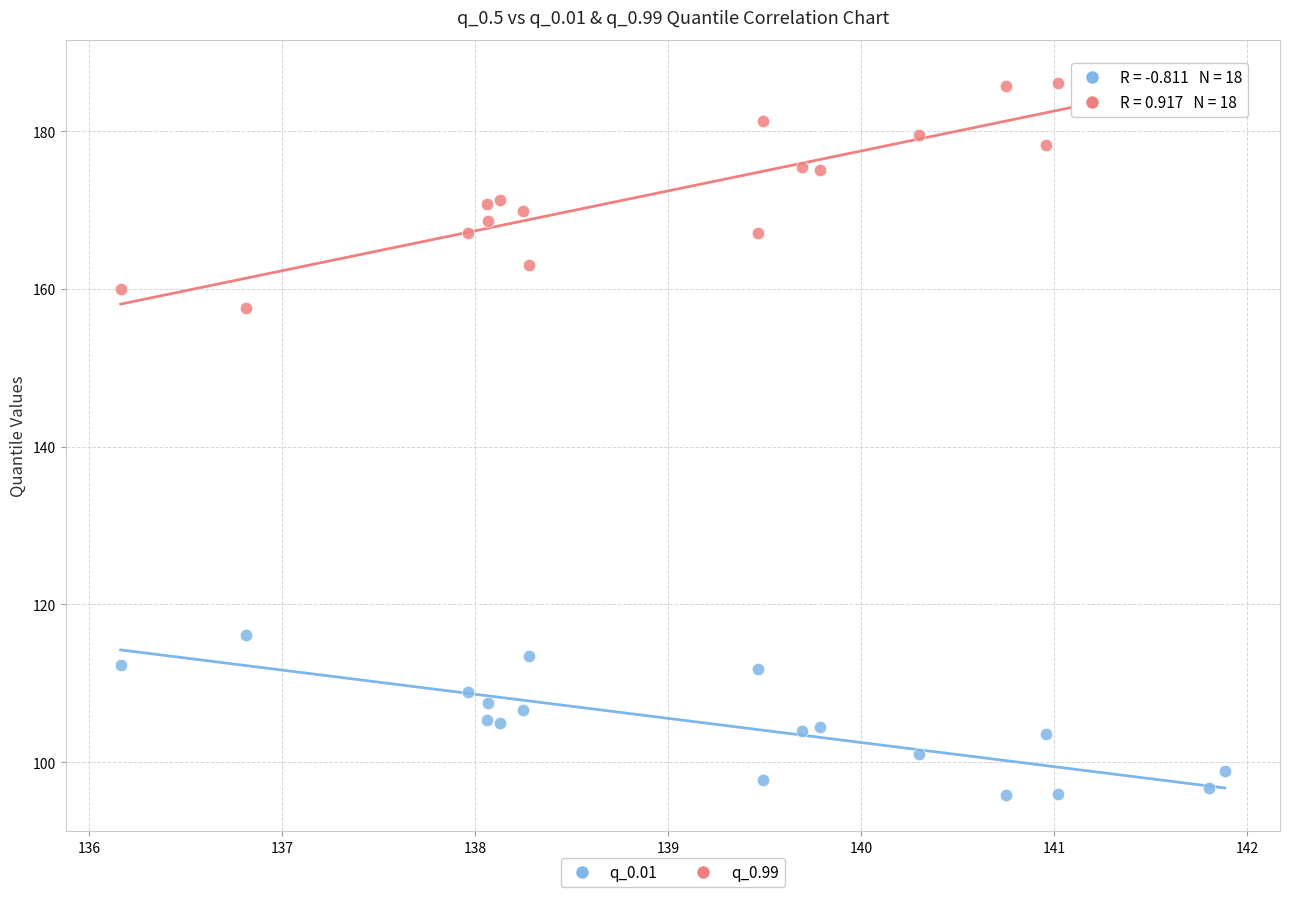

Across all series, what Y value is closest to 141?

157.6